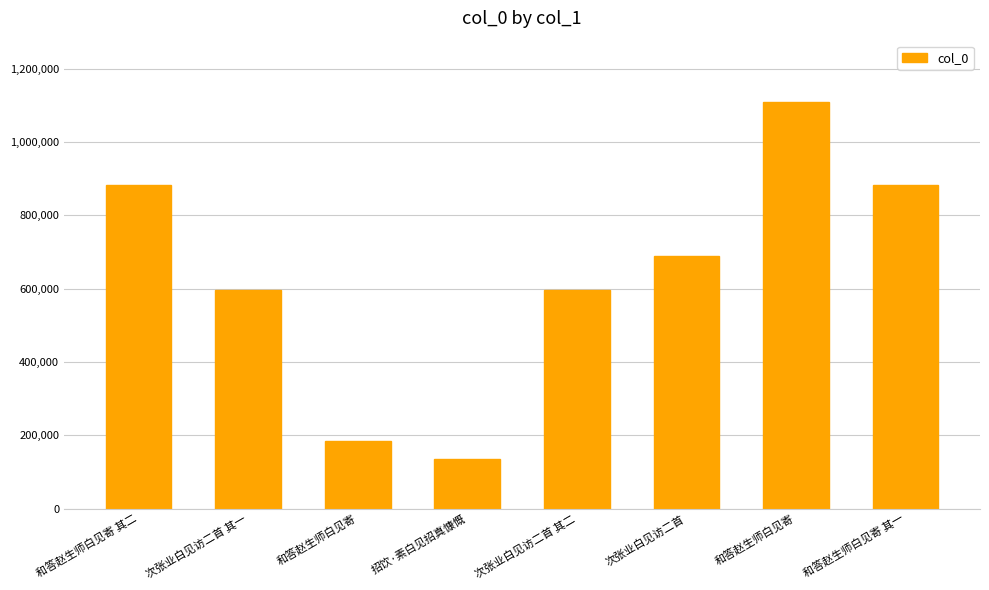

Reading right to left, extract all data points from this chart.

882773	1110314	689721	597176	136424	184425	597175	882772